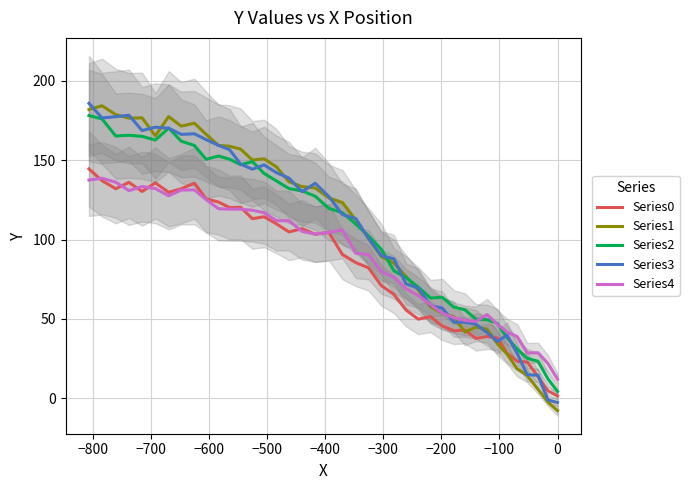

Does the chart display data point markers on the line(s)?

No